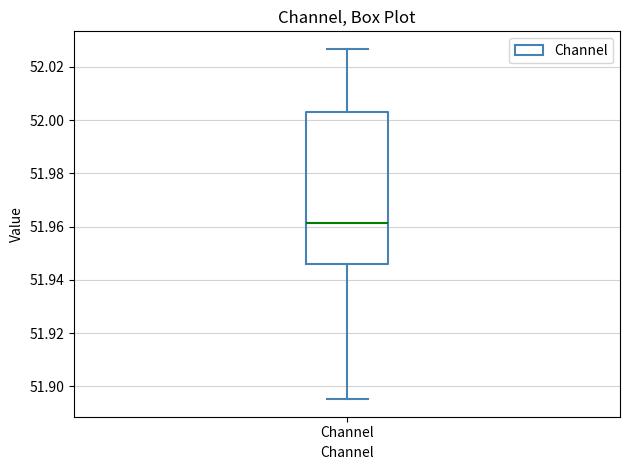

Read this box plot against the y-axis: the position of the median line, the range covered by the box, and the ends of both whiskers. The values are not printed on the chart, so give them approximately, as read against the axis.

median 51.962, box 51.946 to 52.002, whiskers 51.896 to 52.026